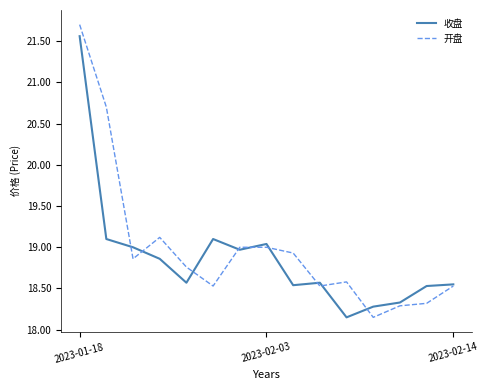

True or false: 收盘 and 开盘 intersect in this chart.

True